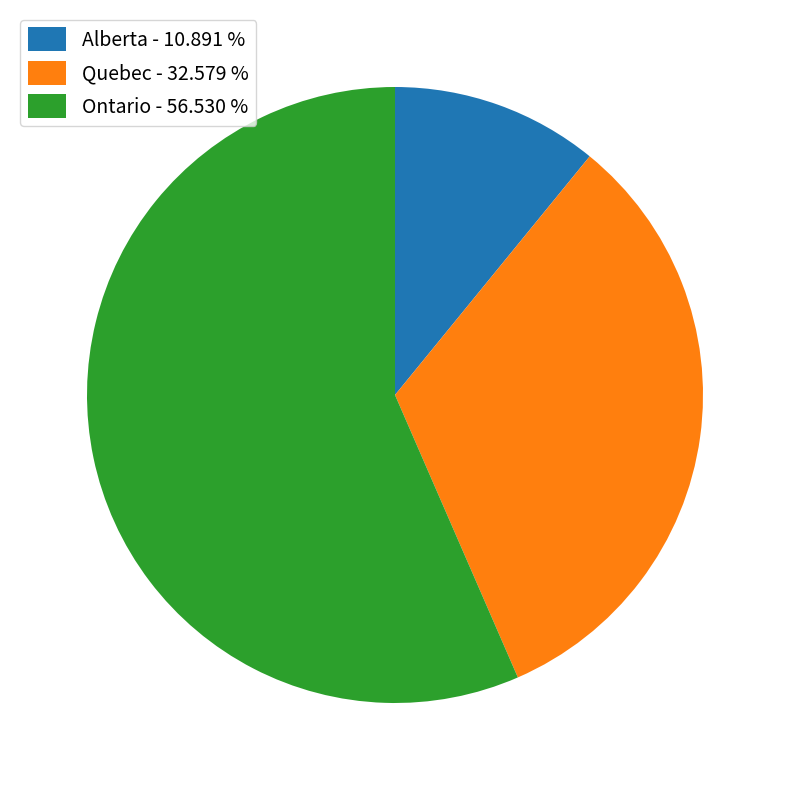

Rank the categories by value from highest to lowest.

Ontario, Quebec, Alberta